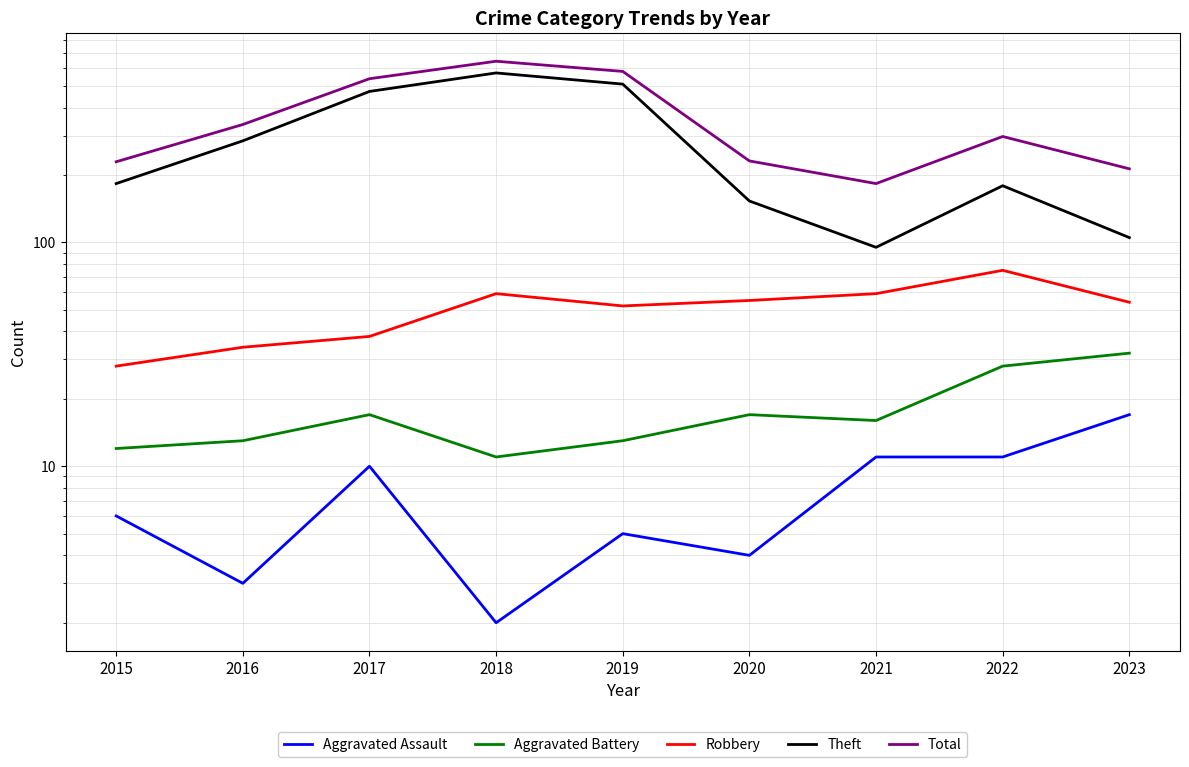

How many data points in Theft are less than 183?

4